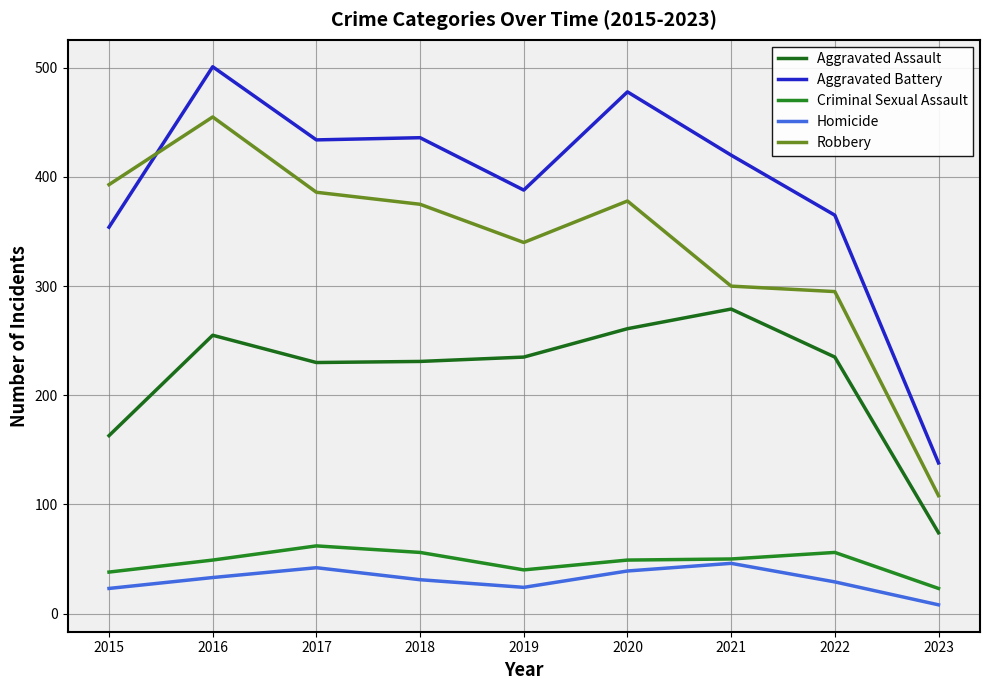

Rank the series at 2020 from highest to lowest value.

Aggravated Battery, Robbery, Aggravated Assault, Criminal Sexual Assault, Homicide